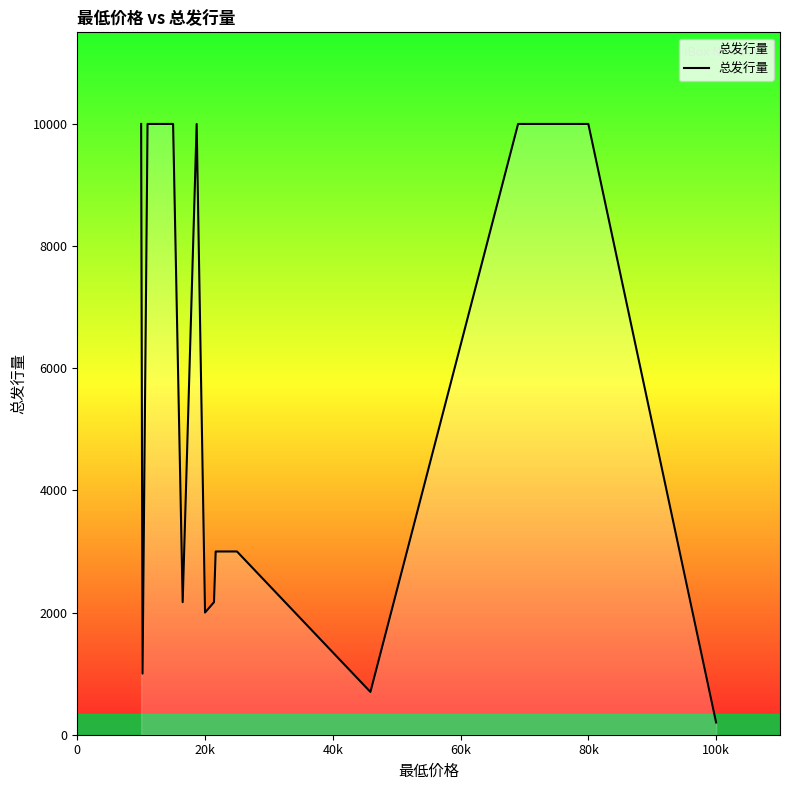

What is the maximum value shown in the chart?

10000